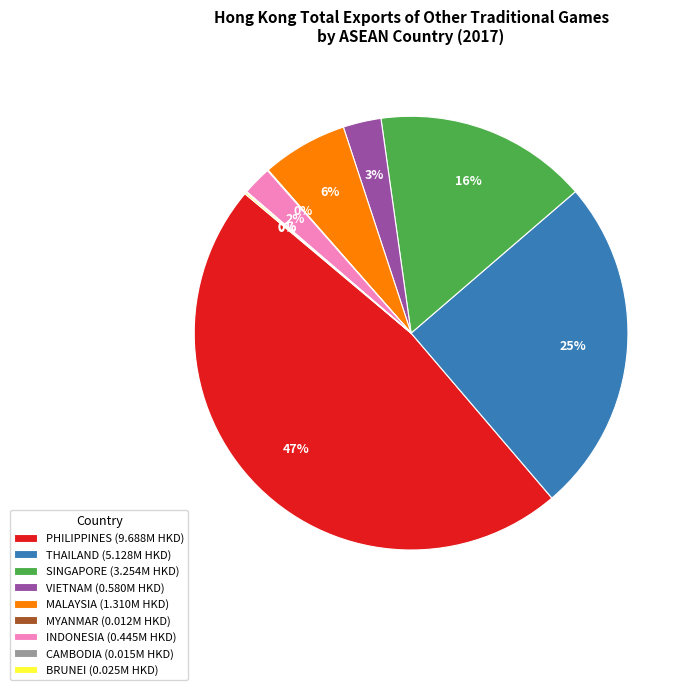

Is there a majority slice in this chart?

No